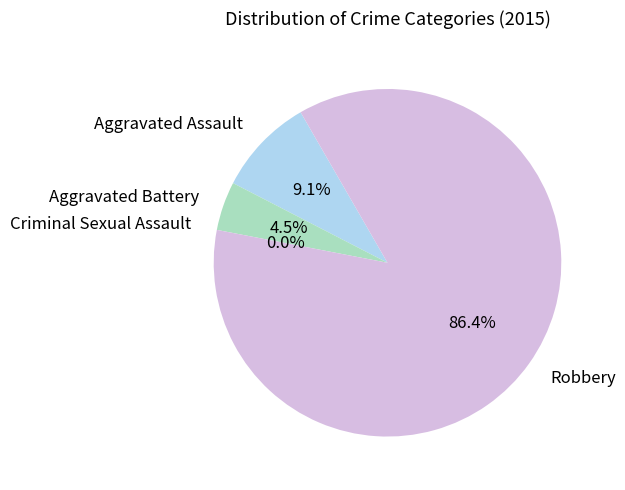

How many slices are in this pie chart?

4